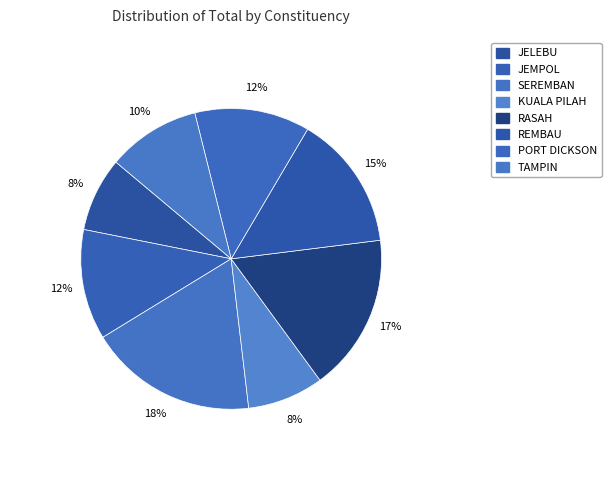

To the nearest percent, what is the difference between the SEREMBAN and RASAH slice percentages?

1%